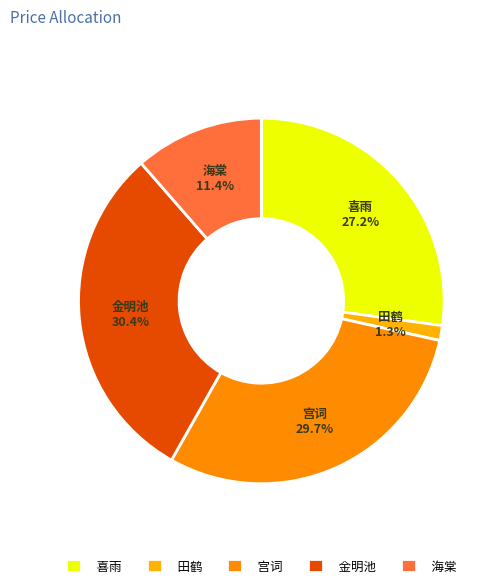

How many slices are in this pie chart?

5